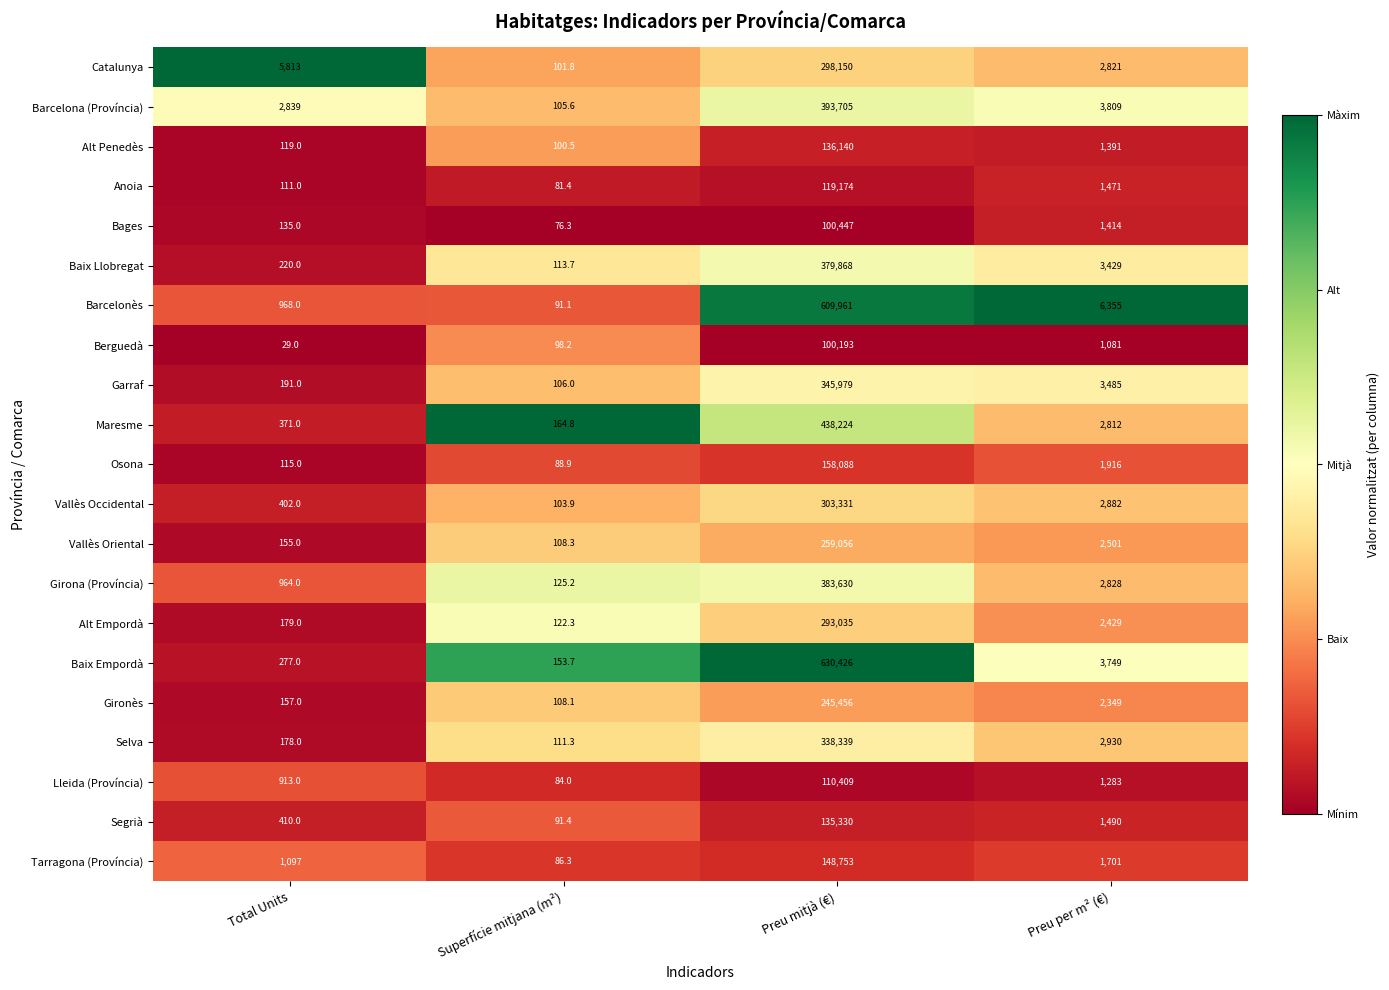

Which series has the widest spread of values?

Baix Empordà